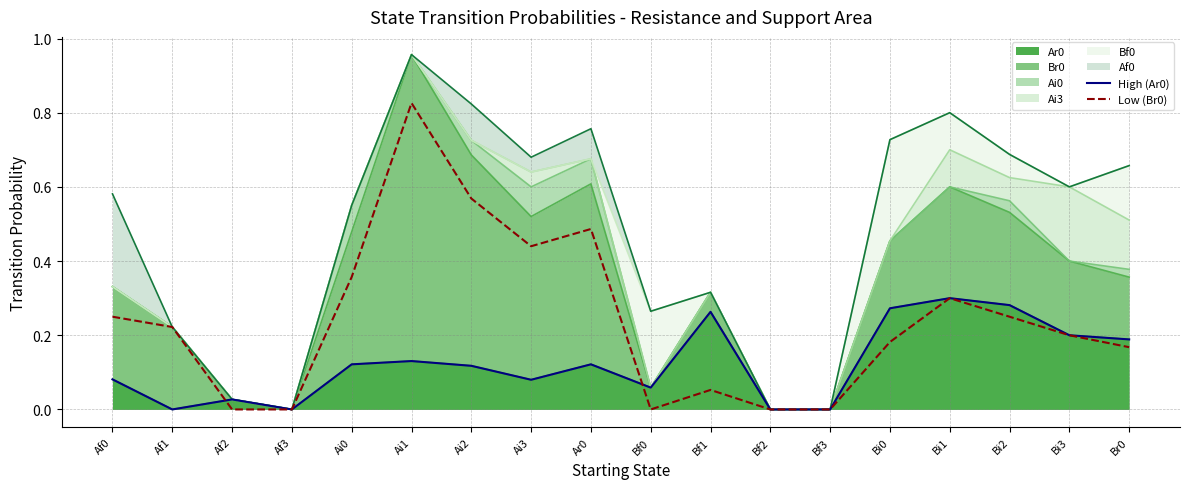

The Low (Br0) series shows 0.2 at Af0. True or false?

True